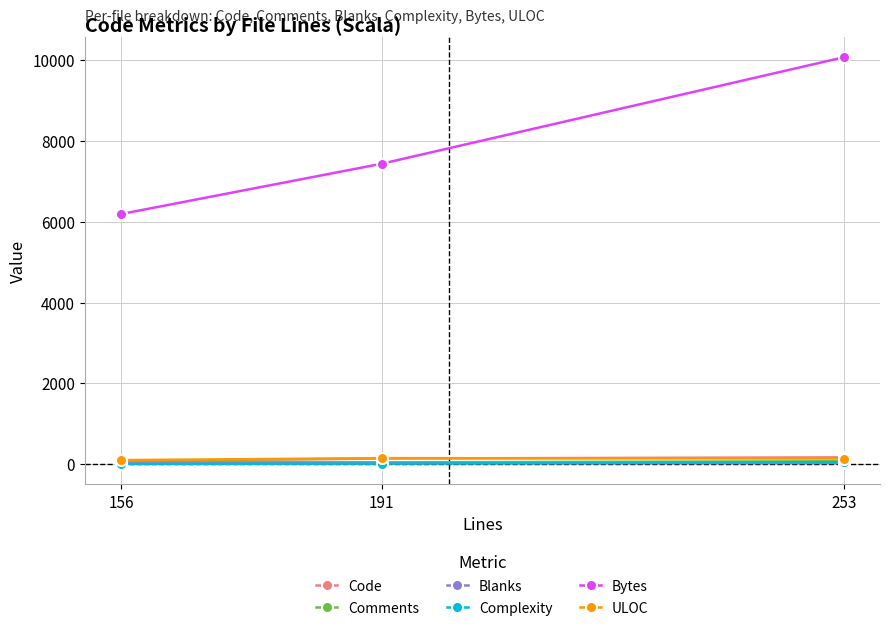

True or false: Comments has a value of 70 at 156.

True